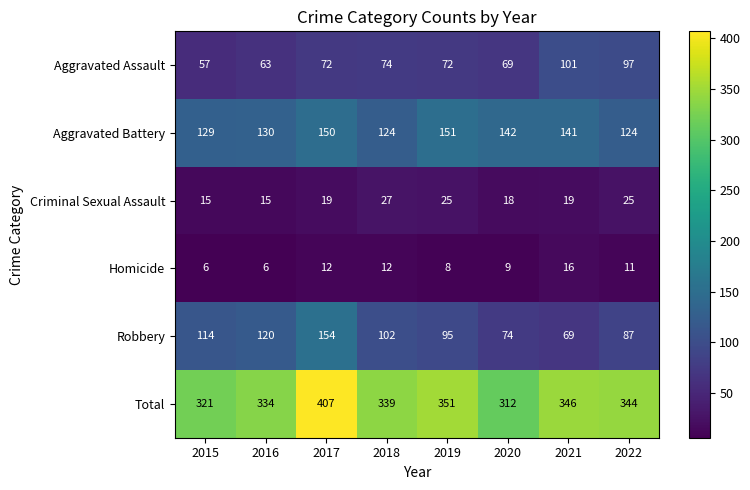

Which series has the widest spread of values?

Total